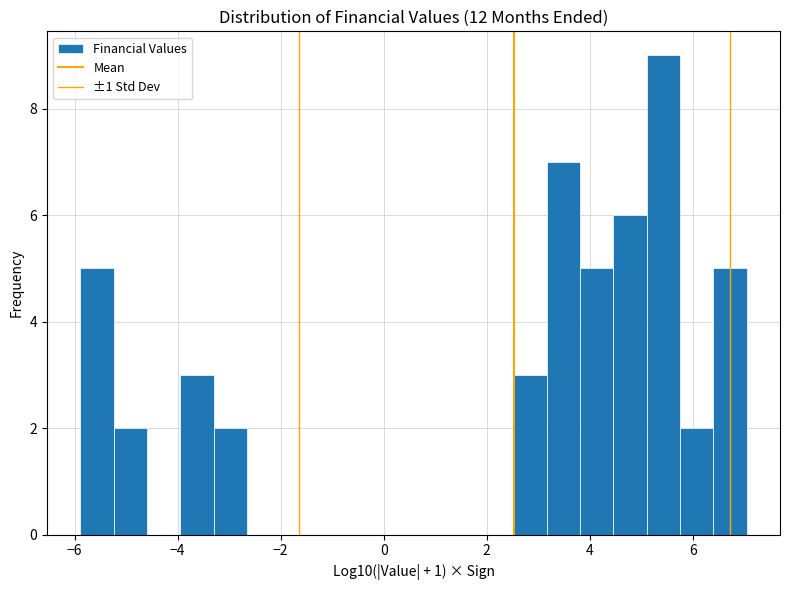

Around what value on the x-axis is the tallest bar? Give the approximate position of its centre, as read against the axis.

5.4